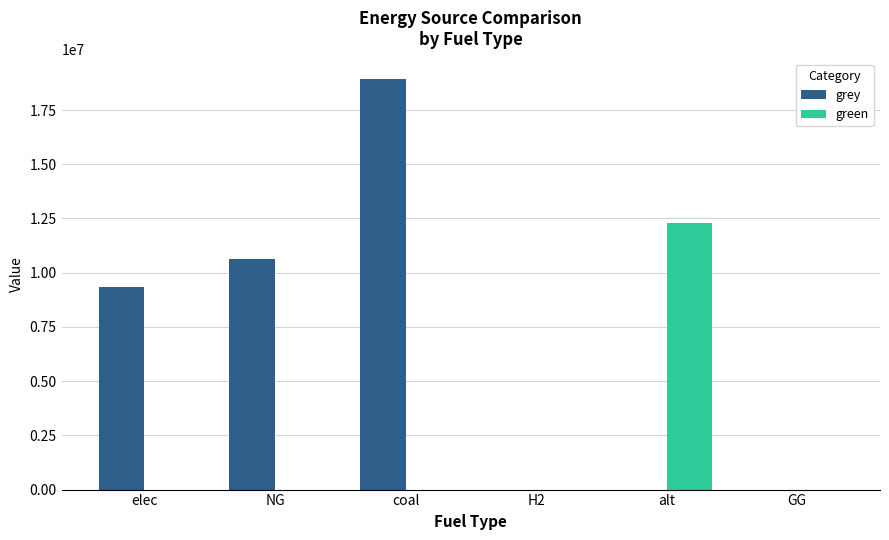

How many distinct data groups are displayed?

2